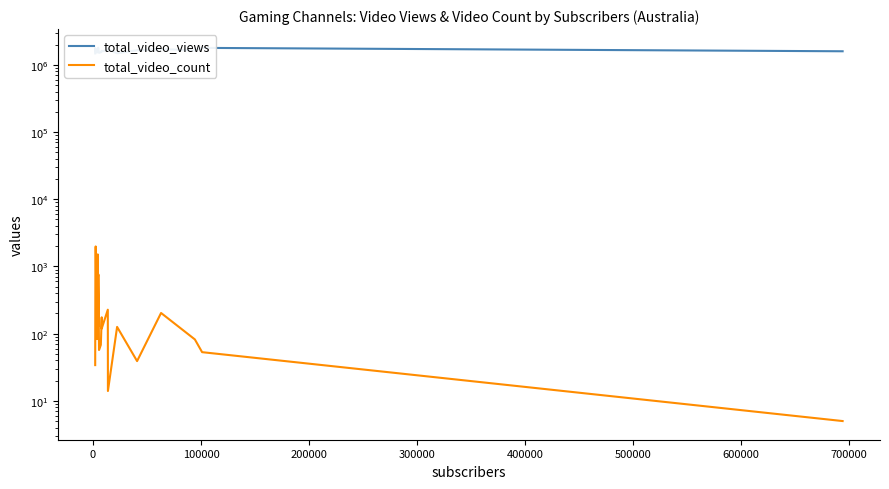

True or false: total_video_count and total_video_views cross at least once.

False